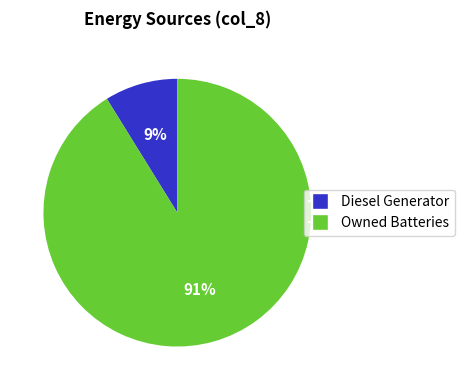

To the nearest percent, what is the difference between the largest and smallest slice percentages?

82%